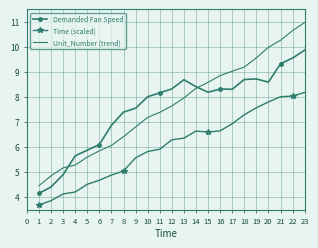

What is the spread (max minus min) of values at 4?

1.4